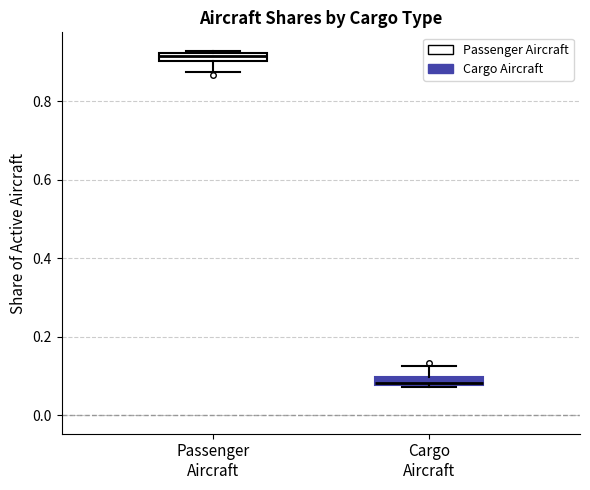

Which box has the highest median line?

Passenger Aircraft